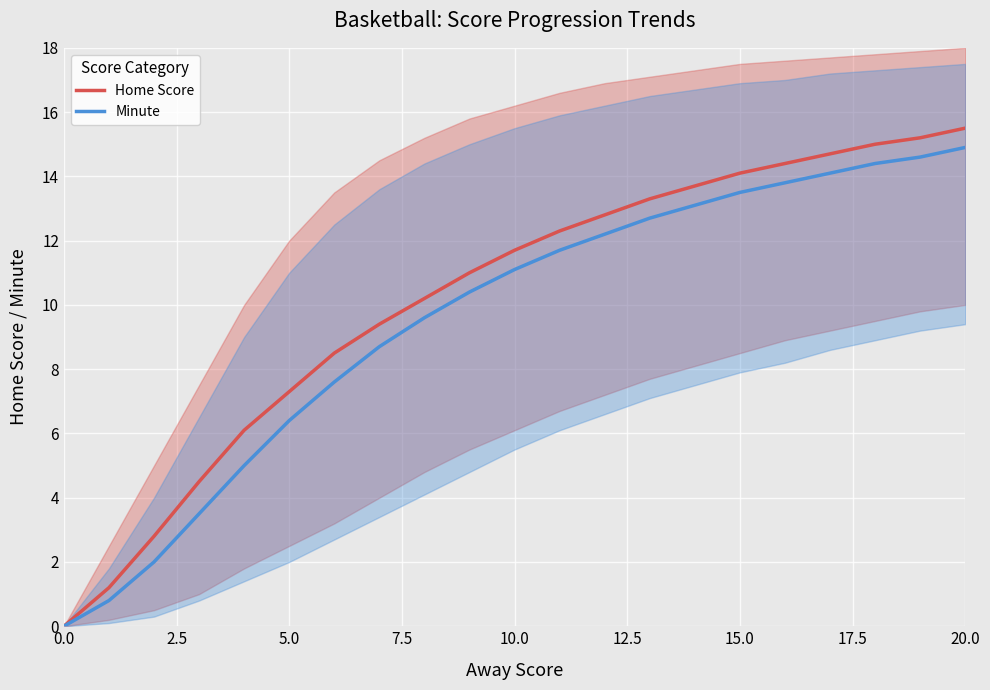

How many values in the Minute series exceed 11?

11